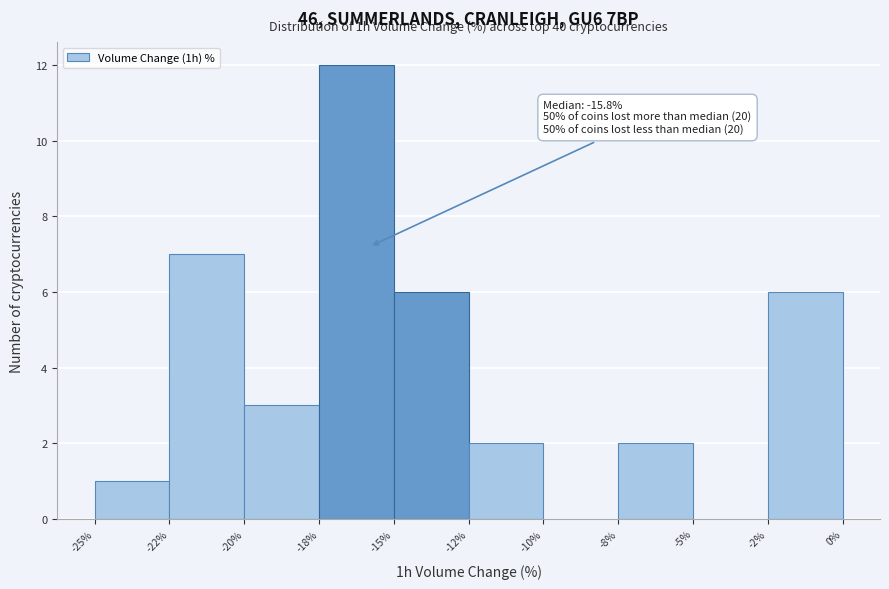

Reading left to right, extract all data points from this chart.

-25%=1	-22%=7	-20%=3	-18%=12	-15%=6	-12%=2	-10%=0	-8%=2	-5%=0	-2%=6